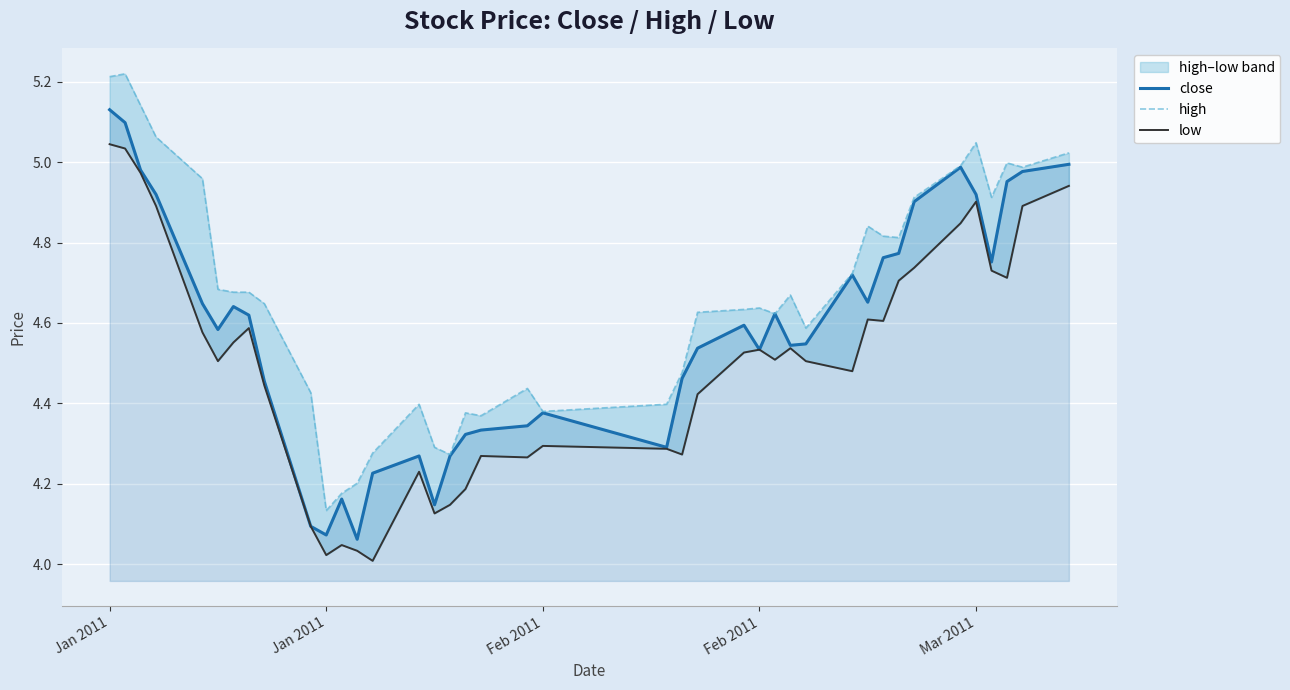

Which label corresponds to the largest value in the chart?

Jan 2011